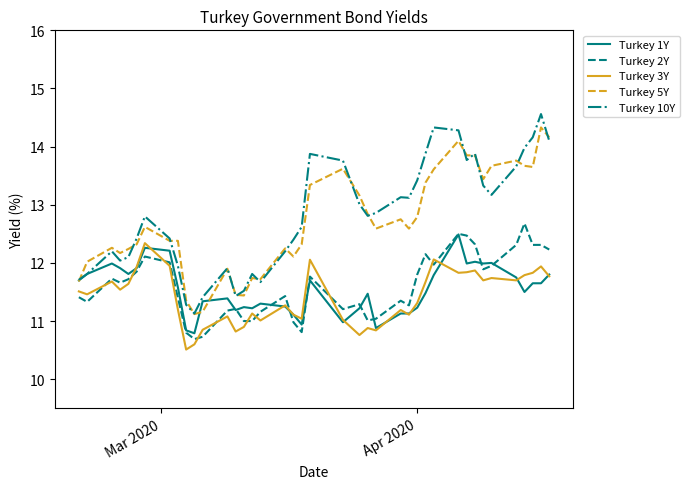

Which series has the widest spread of values?

Turkey 10Y